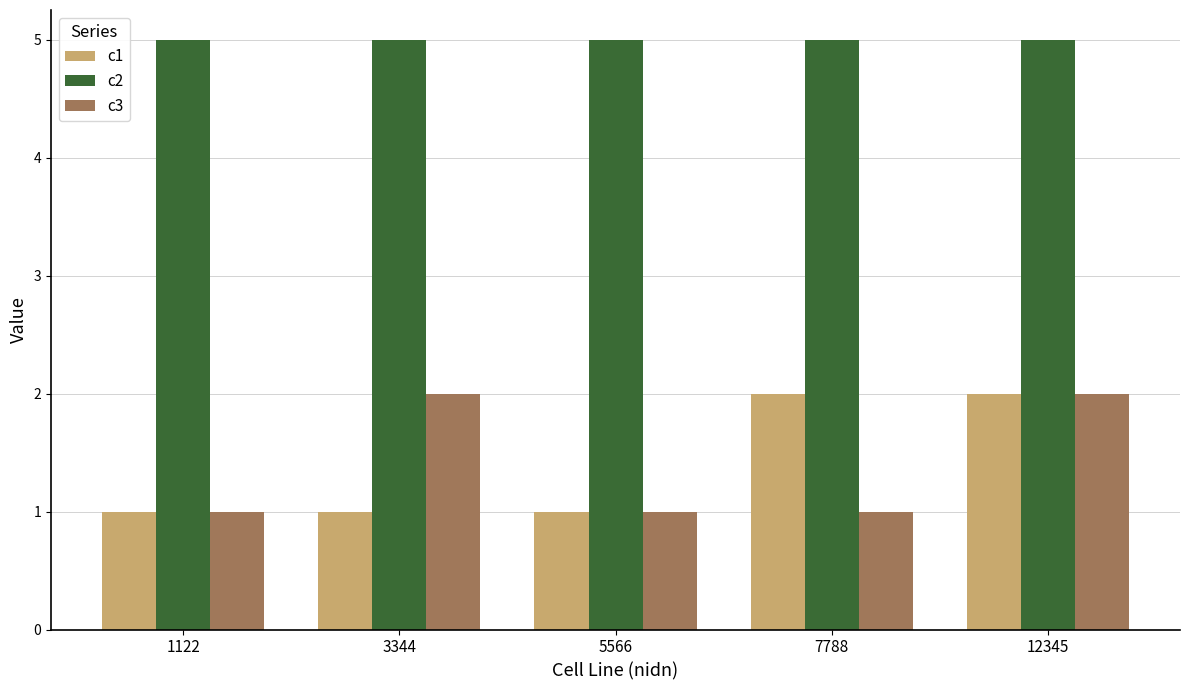

What is the spread (max minus min) of values at 5566?

4